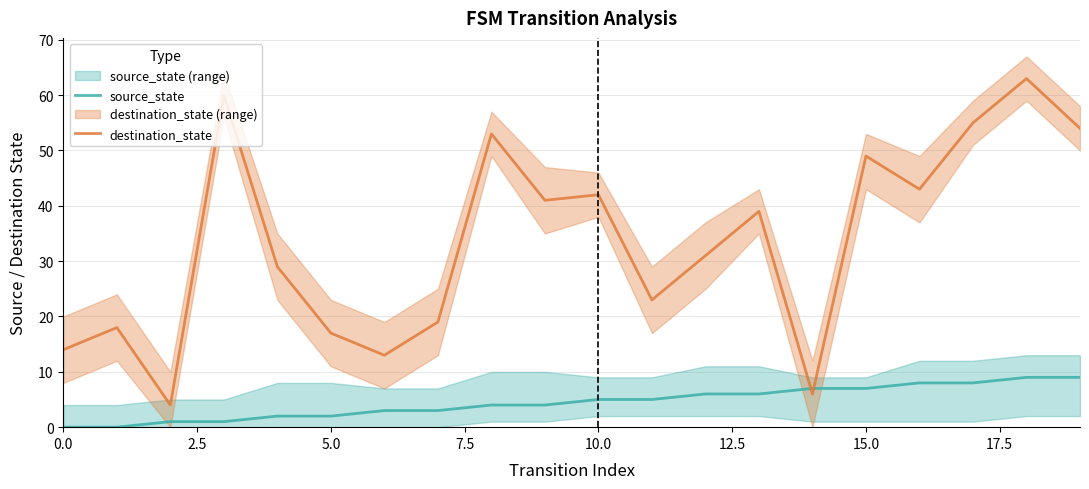

Rank the series by their average value, from highest to lowest.

destination_state, source_state